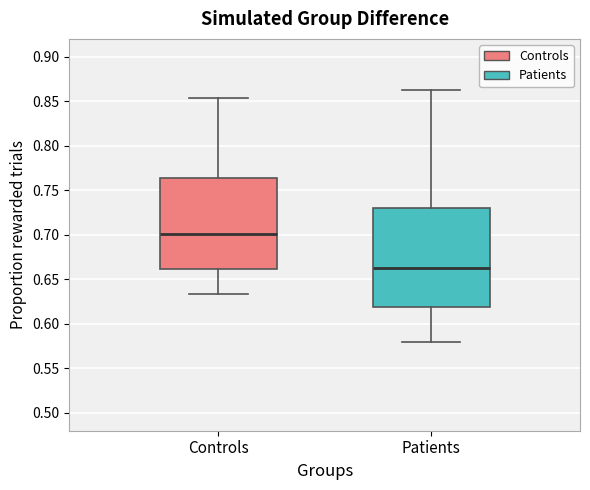

Reading left to right, transcribe this box plot: for each box, give where its median line is, the range the box spans, and where its two whiskers end, as read against the y-axis. The values are not printed on the chart, so give them approximately, as read against the axis.

Controls: median 0.700, box 0.660 to 0.765, whiskers 0.635 to 0.855
Patients: median 0.665, box 0.620 to 0.730, whiskers 0.580 to 0.865